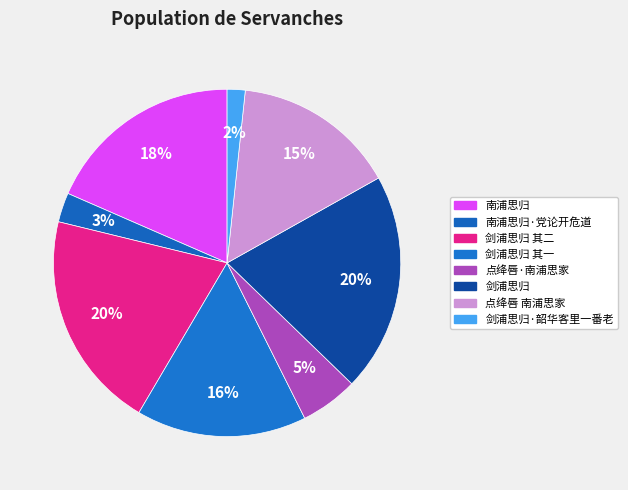

How many slices are in this pie chart?

8